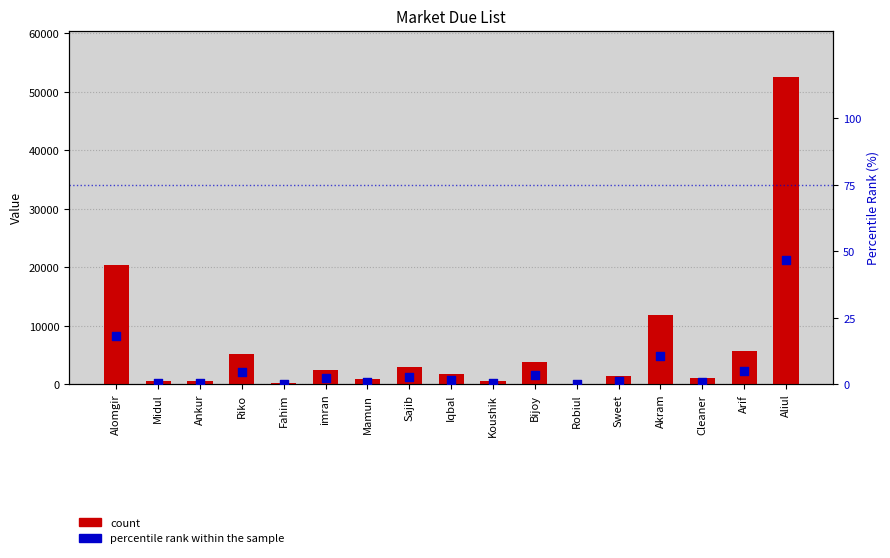

Which series reaches the minimum Y coordinate?

percentile rank within the sample